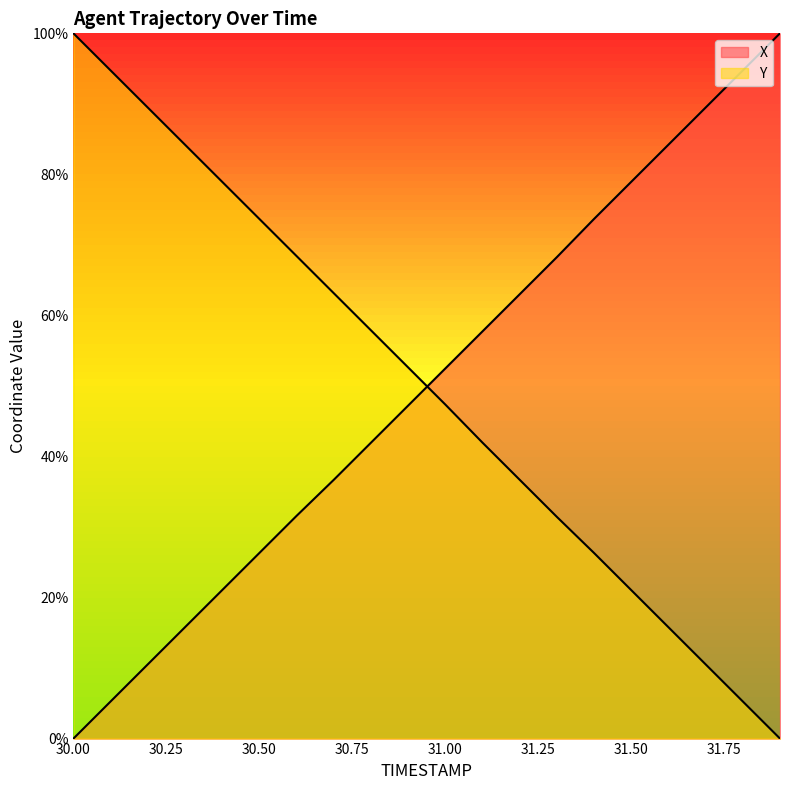

List the labels in order of Y value, largest first.

30.0, 30.1, 30.2, 30.3, 30.4, 30.5, 30.6, 30.7, 30.8, 30.9, 31.0, 31.1, 31.2, 31.3, 31.4, 31.5, 31.6, 31.7, 31.8, 31.9